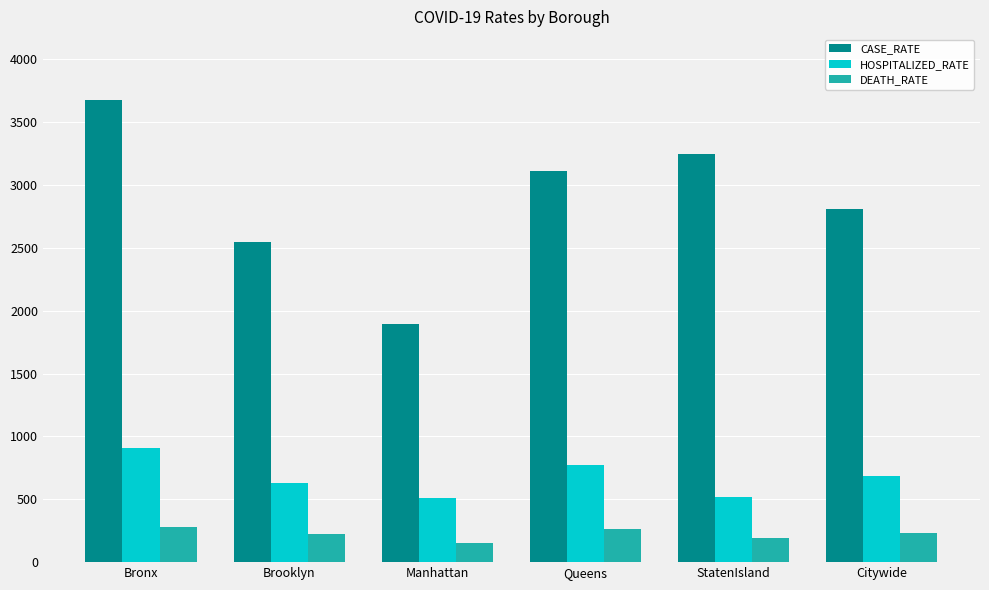

What is the label of the 2nd bar from the right?

StatenIsland